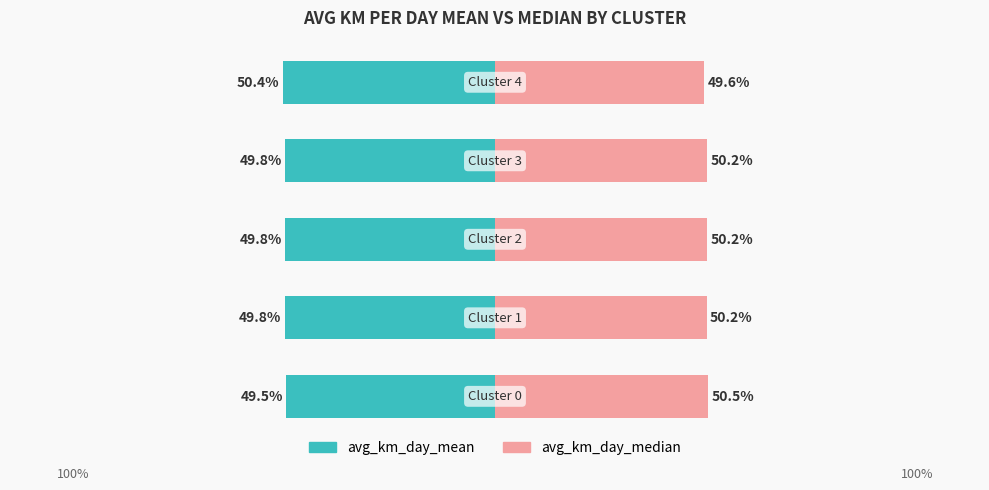

Read the avg_km_day_mean value at 4.

-50.4